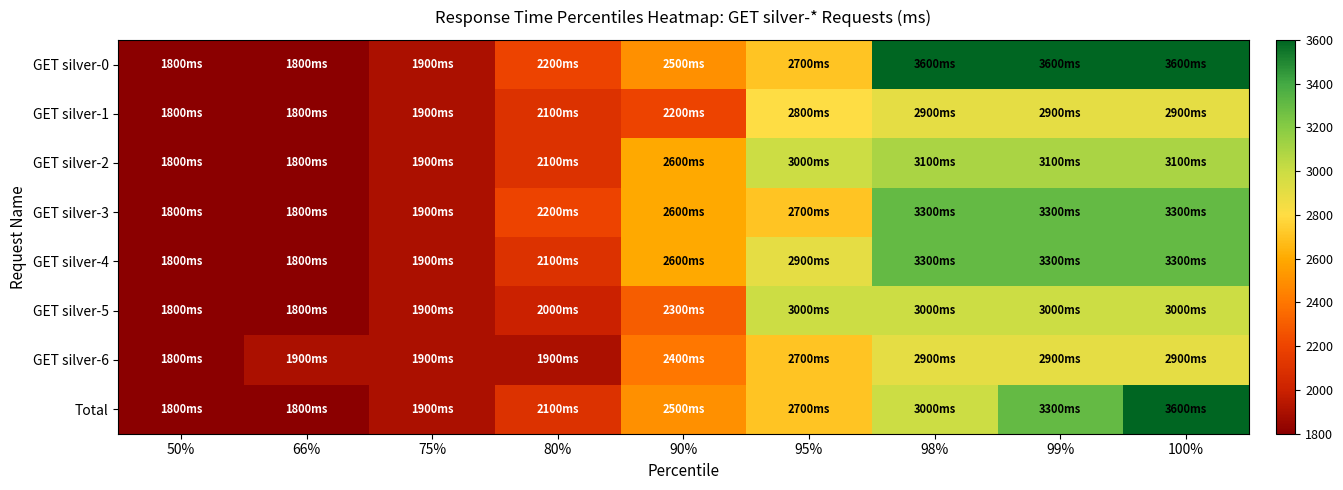

What is the spread (max minus min) of values at 66%?

100